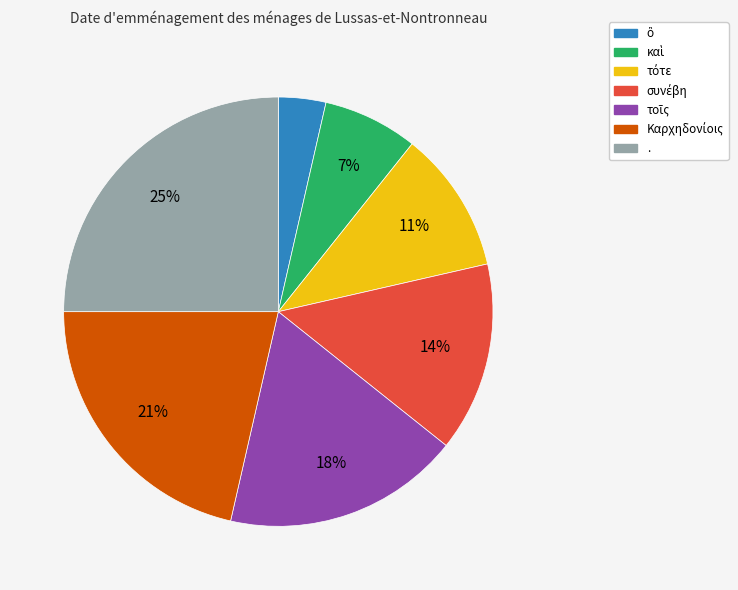

Is it true that . is 19% of the pie?

False